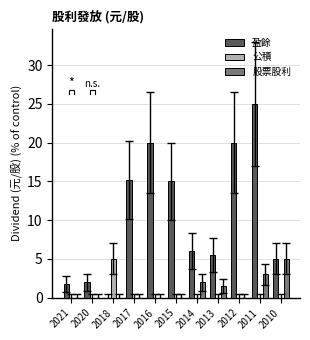

True or false: 公積 has a value of -2.5 at 2013.

False